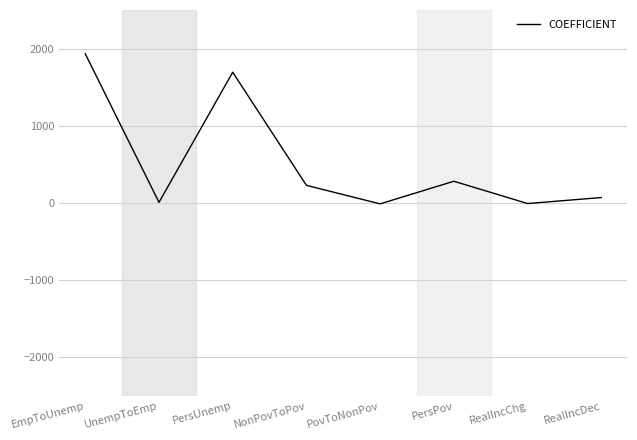

The value at RealIncDec is 70.8. True or false?

True